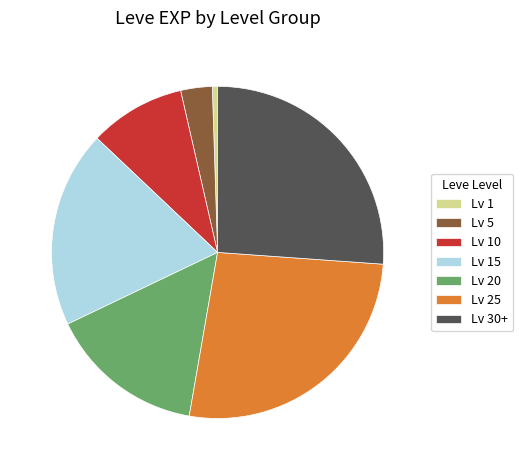

Is the sum of Lv 20 and Lv 25 greater than half?

No